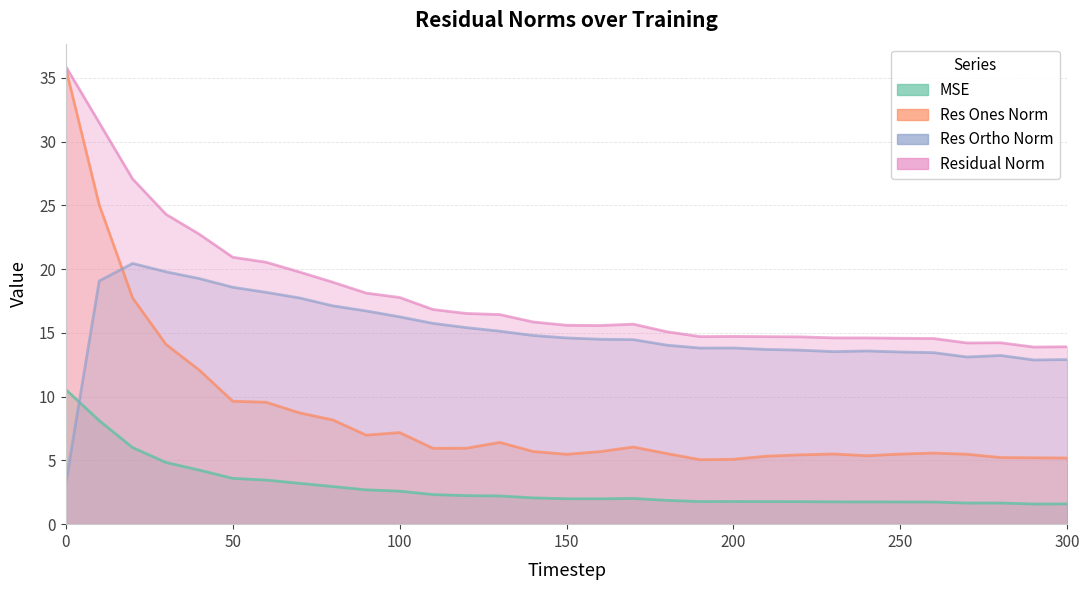

In res_ortho_norm, how many points are higher than both neighbors (excluding endpoints)?

4